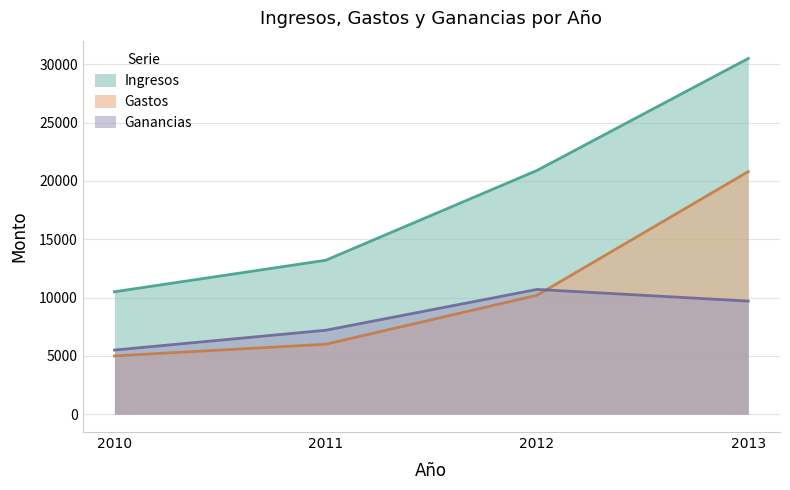

Between 2011 and 2013, which series saw the biggest shift?

Ingresos